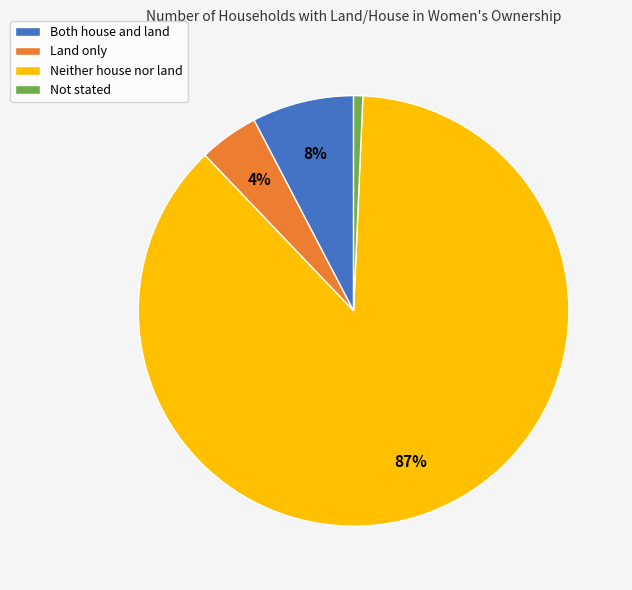

The Neither house nor land slice represents 87% of the pie. True or false?

True